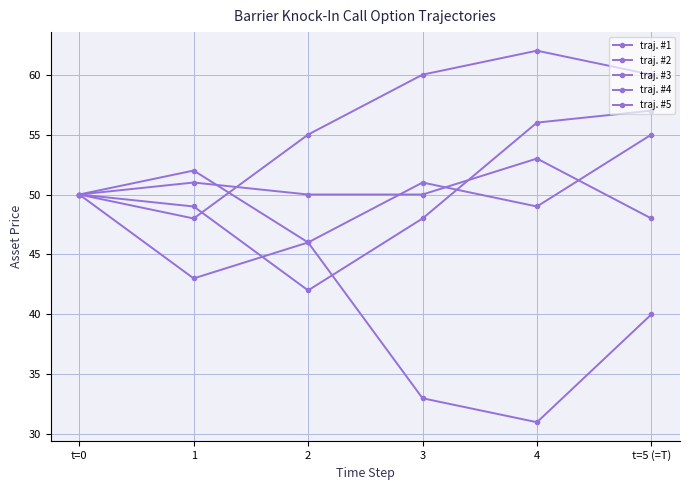

In traj. #2, how many points are lower than both neighbors (excluding endpoints)?

2